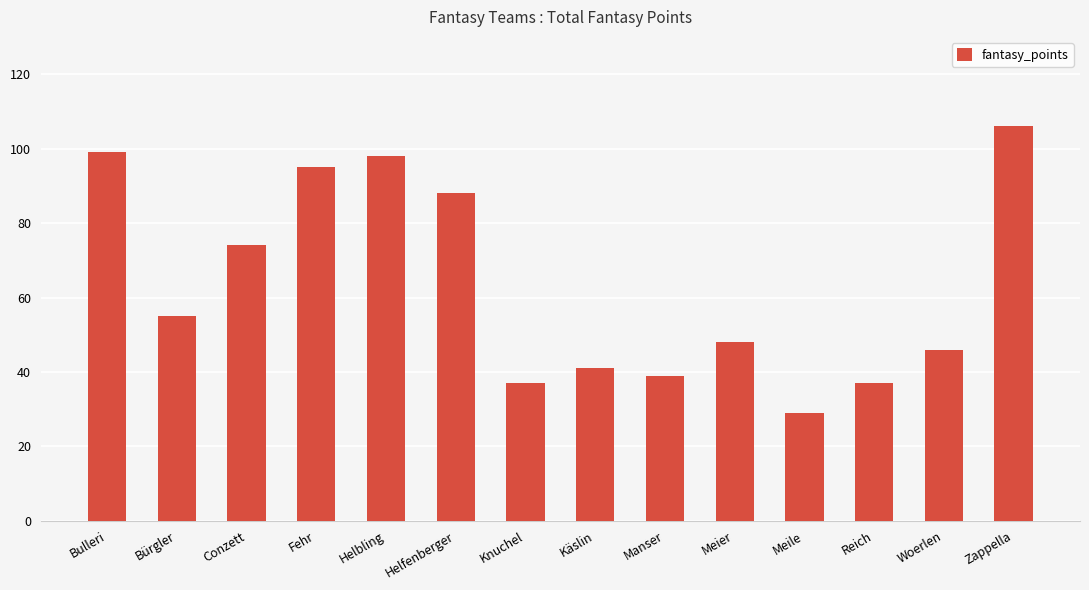

What is the sum of all values?

892